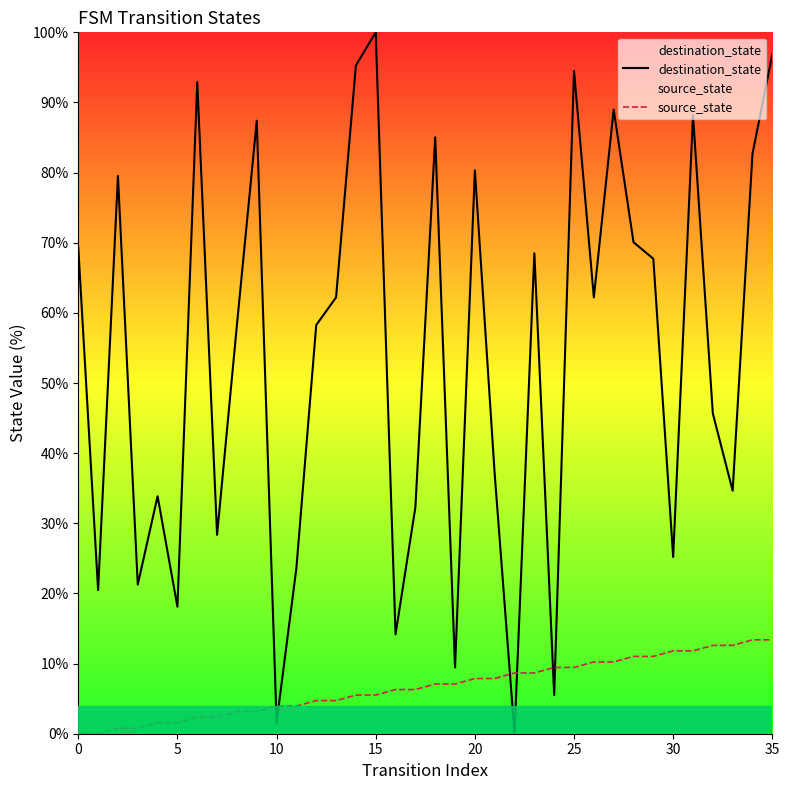

Does the chart have visible grid lines?

No